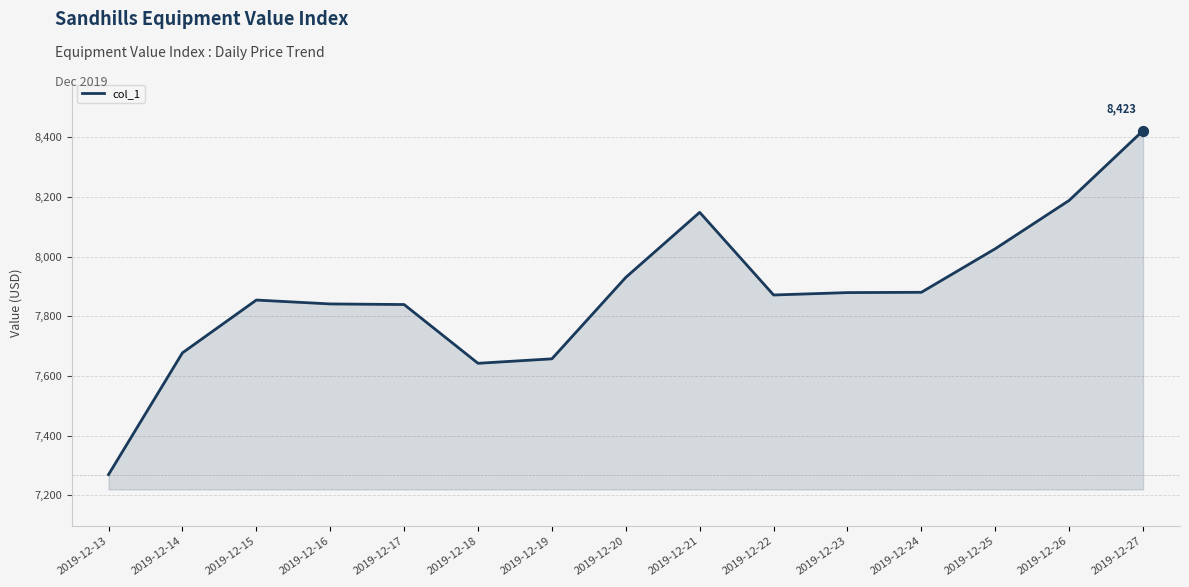

What is the change in value from 2019-12-22 to 2019-12-27?

+551.0